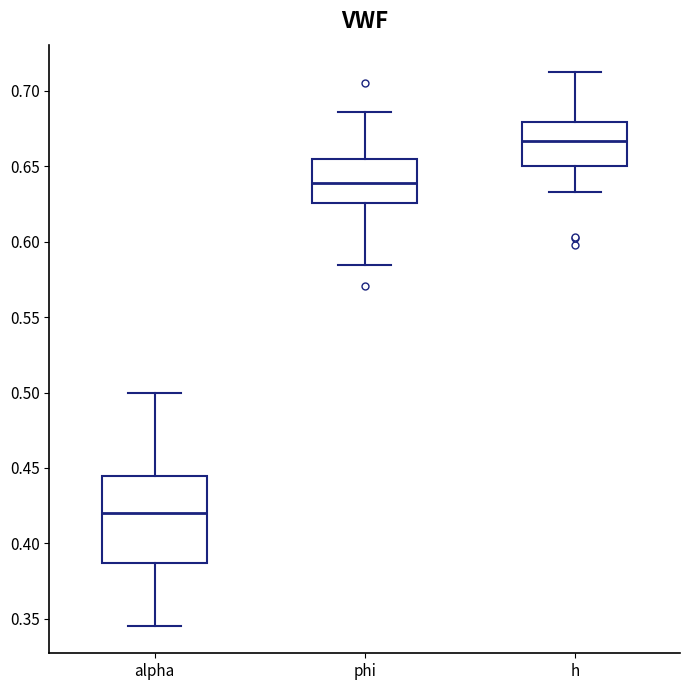

Reading left to right, read every box against the y-axis: the position of its median line, the range the box covers, and the ends of its whiskers. The values are not printed on the chart, so give them approximately, as read against the axis.

alpha: median 0.420, box 0.385 to 0.445, whiskers 0.345 to 0.500
phi: median 0.640, box 0.625 to 0.655, whiskers 0.585 to 0.685
h: median 0.665, box 0.650 to 0.680, whiskers 0.635 to 0.710